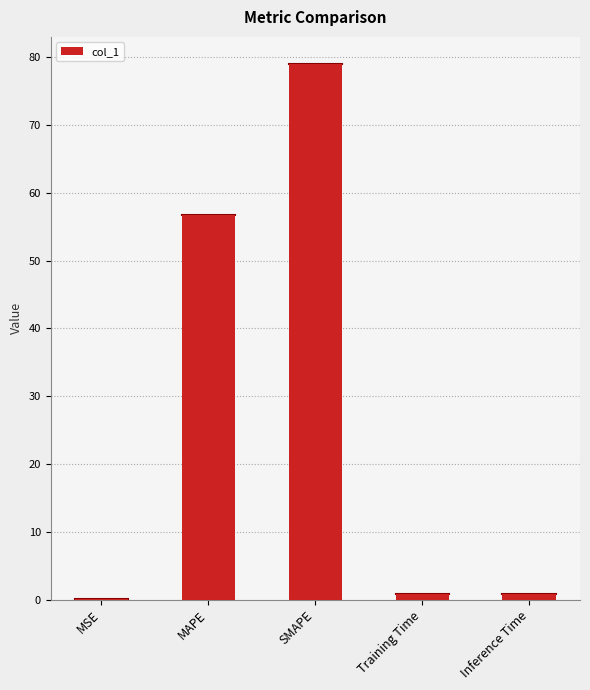

The value at SMAPE is 79.0. True or false?

True